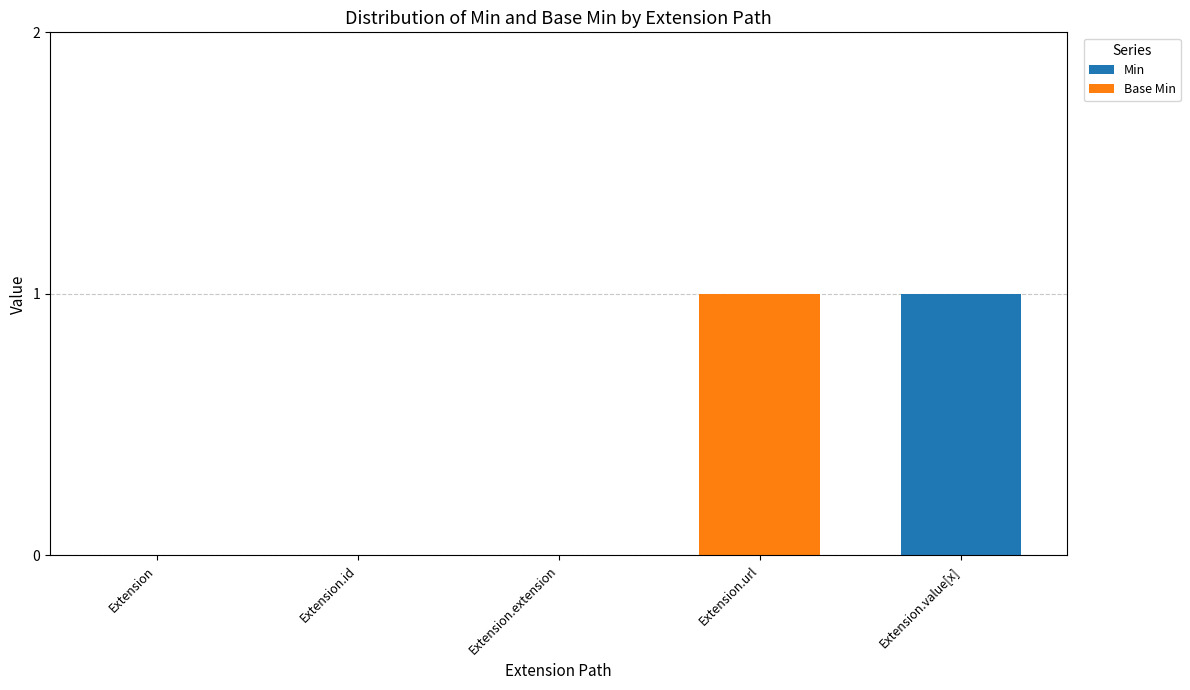

Is it true that Min equals 0 at Extension.url?

True